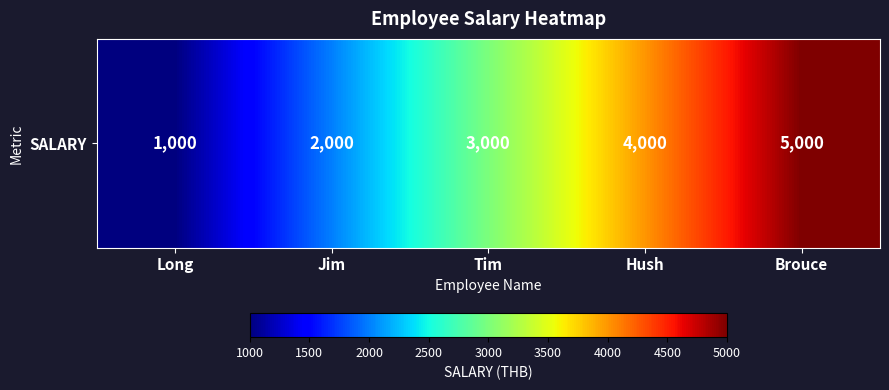

Approximately how many times larger is the value at Jim compared to Long?

2.0